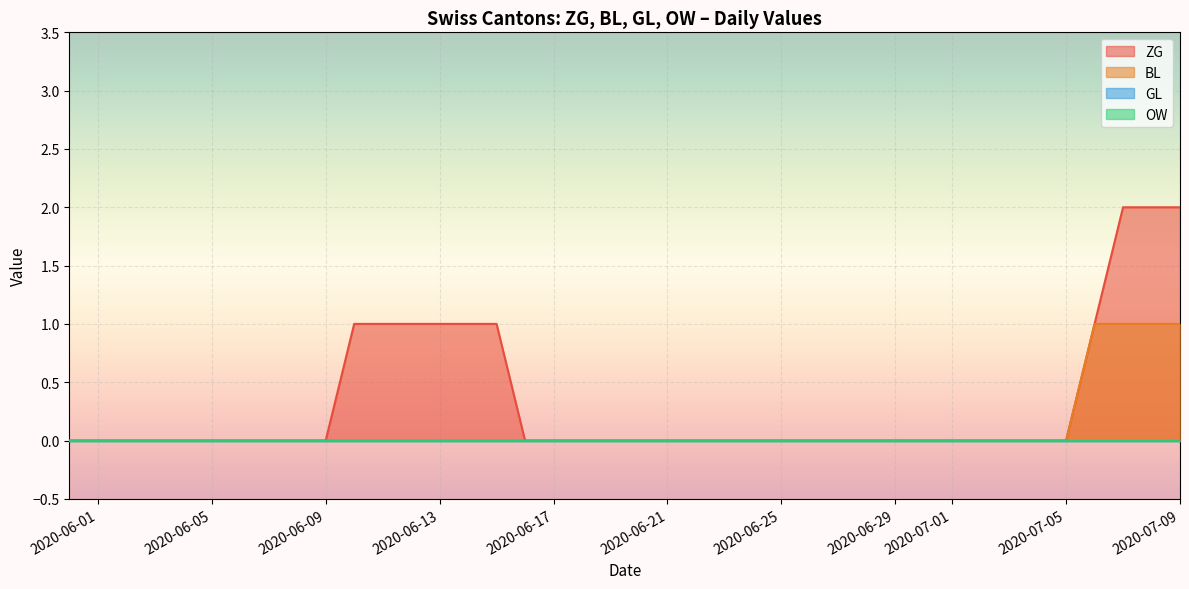

How many lines are shown in the chart?

4